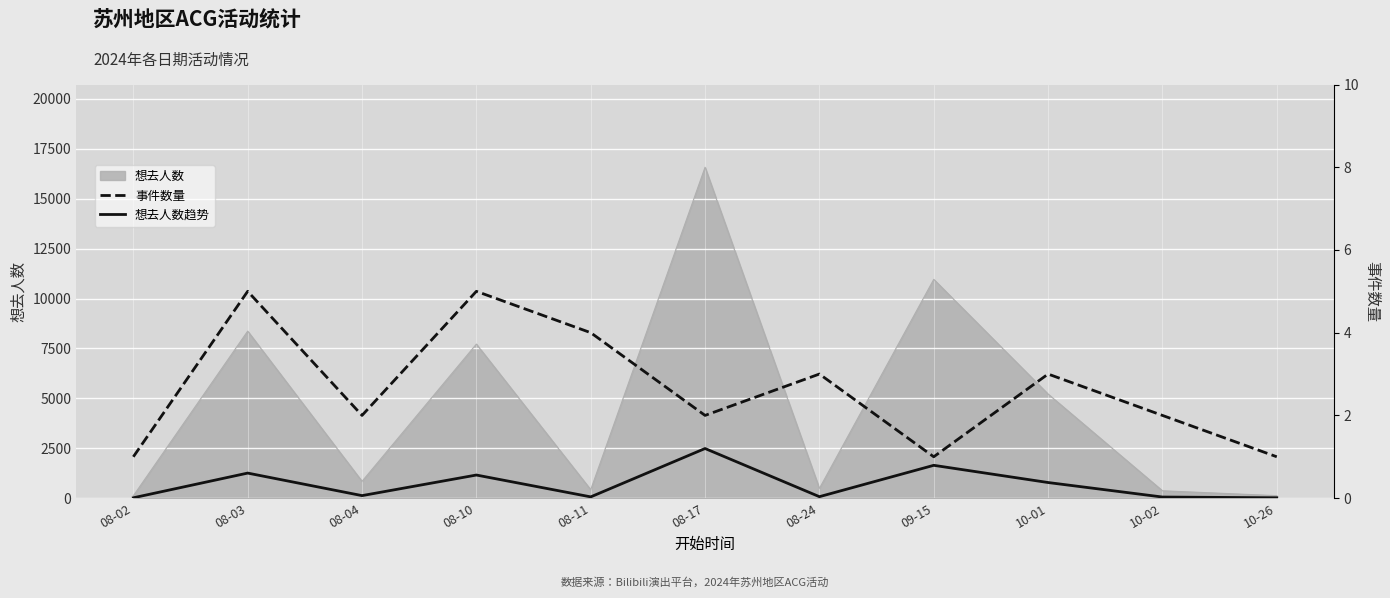

The 想去人数趋势 series shows 7.9 at 08-02. True or false?

False